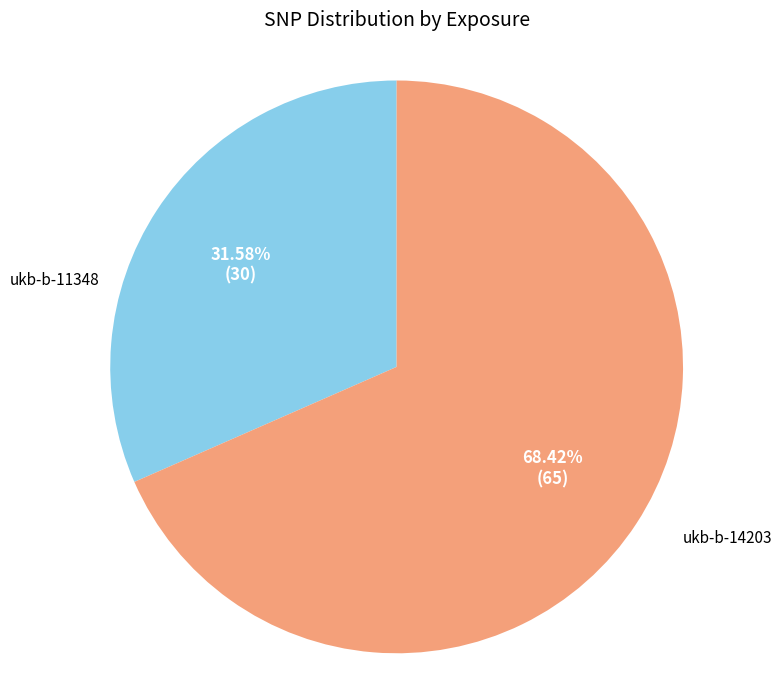

To the nearest percent, what portion does ukb-b-11348 represent?

32%